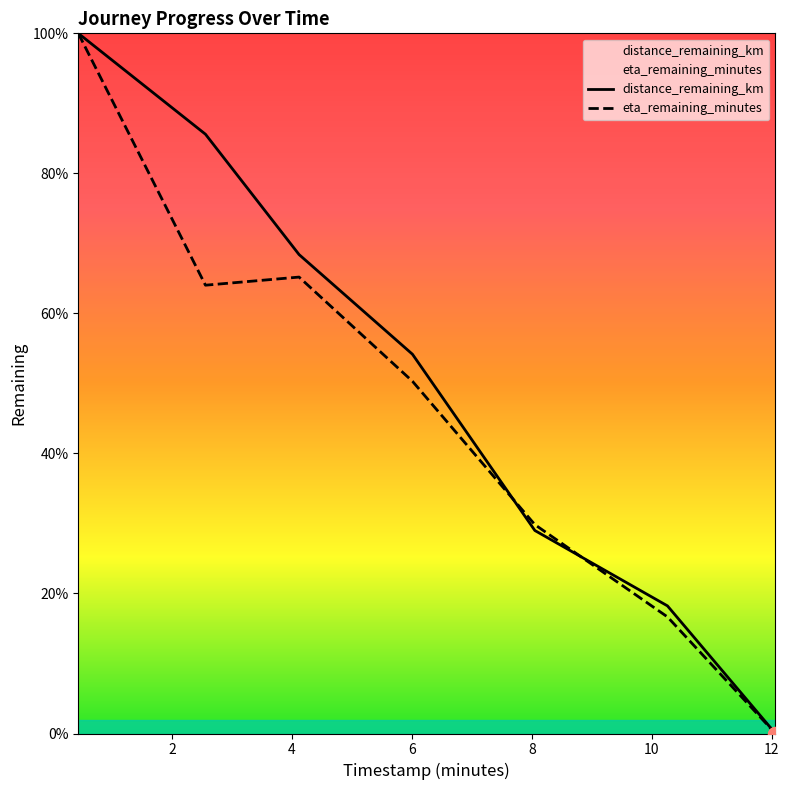

What are all the series names shown in the legend?

distance_remaining_km, eta_remaining_minutes